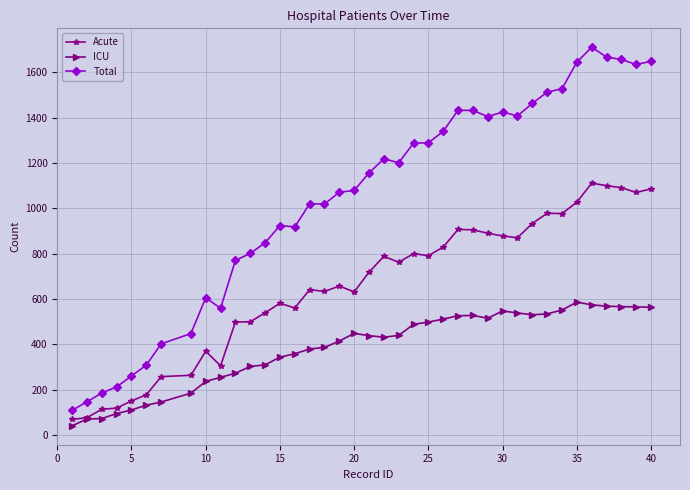

How many lines are shown in the chart?

3